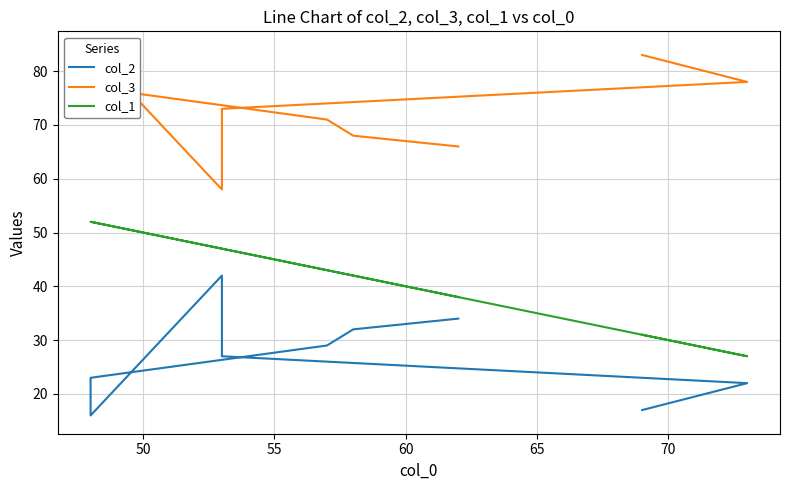

How many lines are shown in the chart?

3